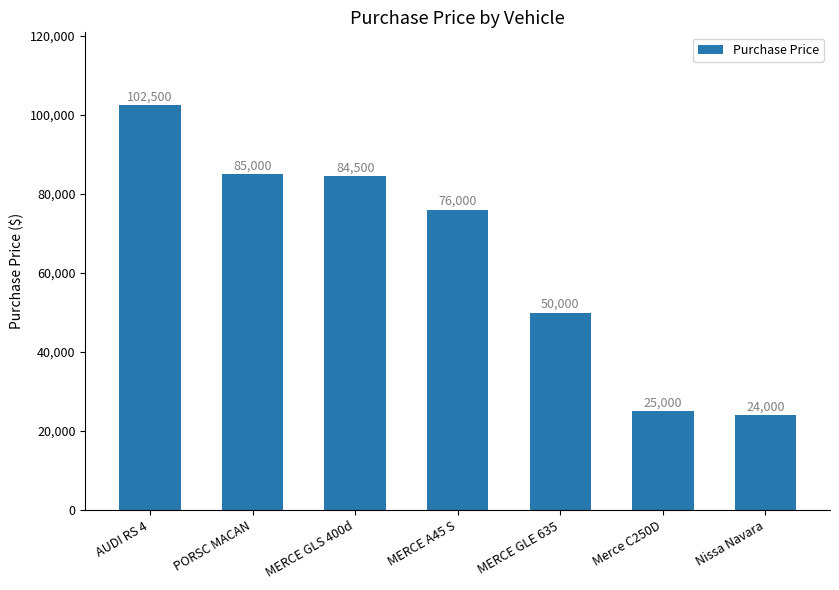

What is the smallest value displayed?

24000